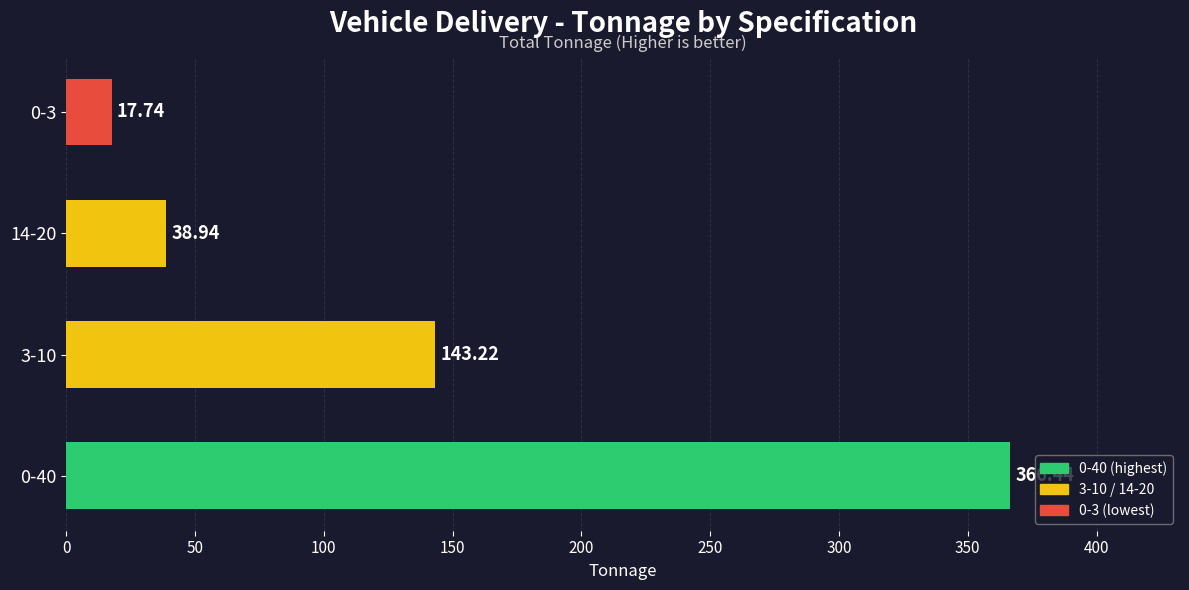

What is the difference between the second highest and minimum values?

125.5